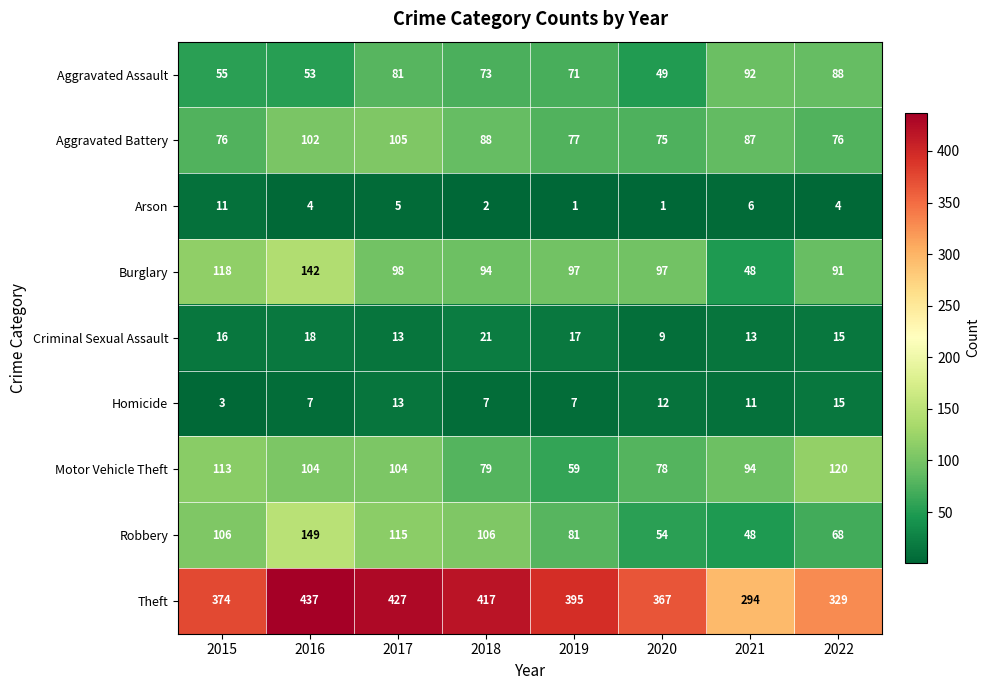

How many categories are shown in the chart?

8